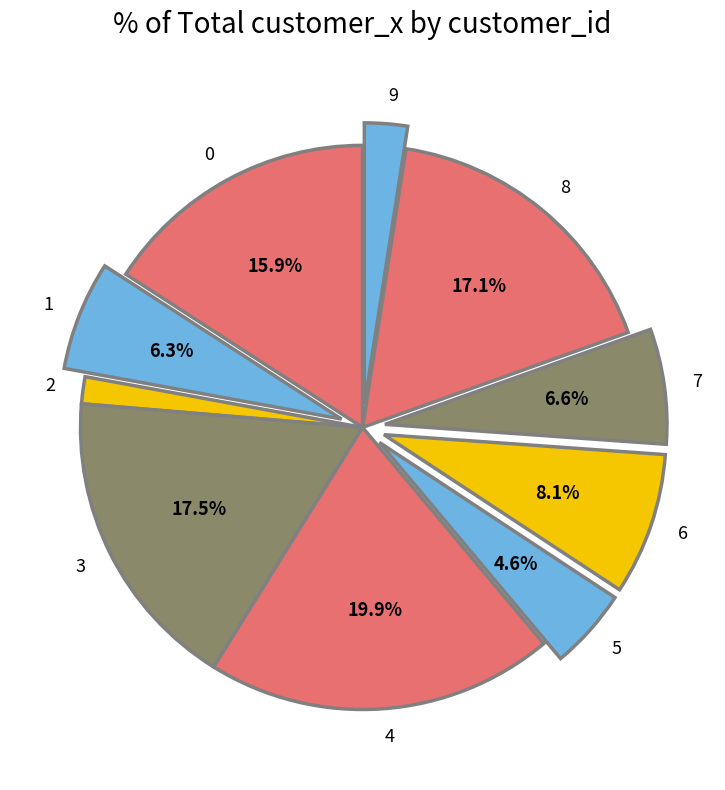

To the nearest percent, what is the difference between the largest and smallest slice percentages?

18%